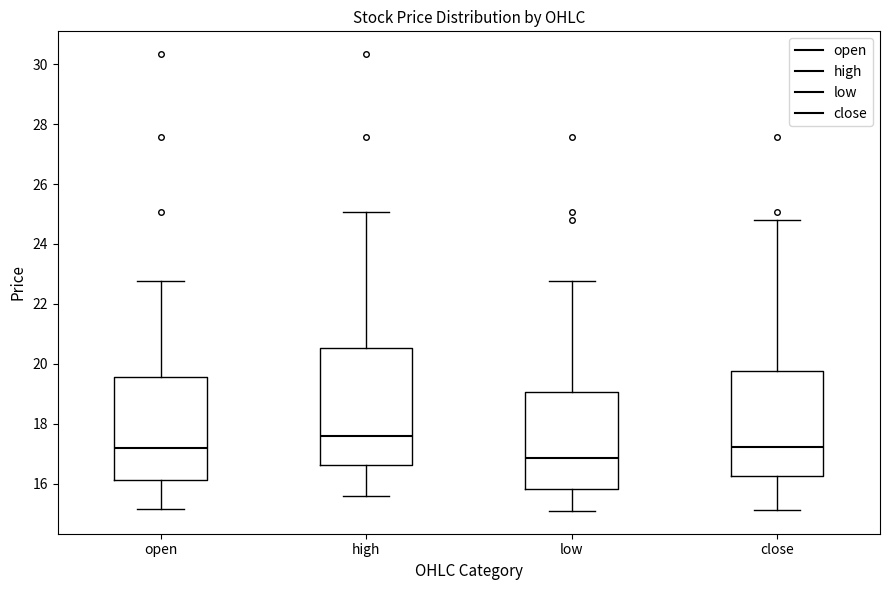

Which box is the tallest, from its lower edge to its upper edge?

high